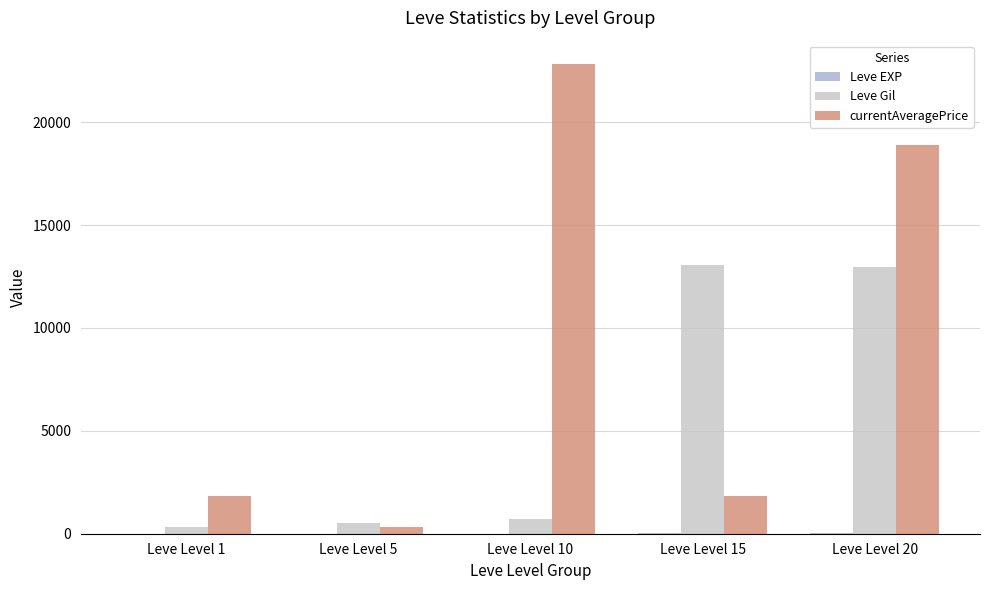

What is the minimum value for Leve EXP?

1